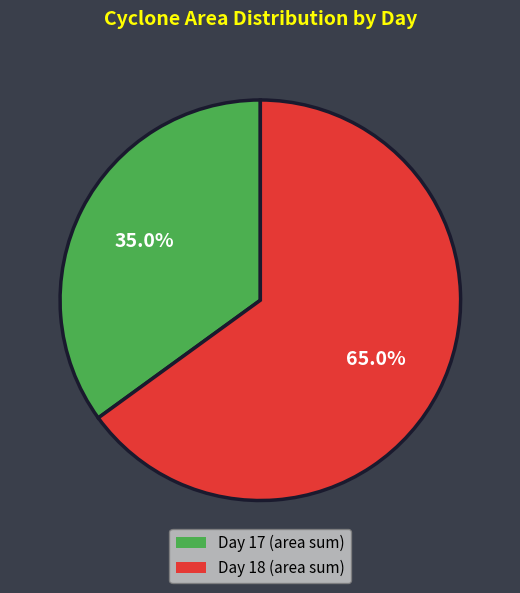

Combined, what portion of the pie is Day 17 (area sum) and Day 18 (area sum)?

100.0%